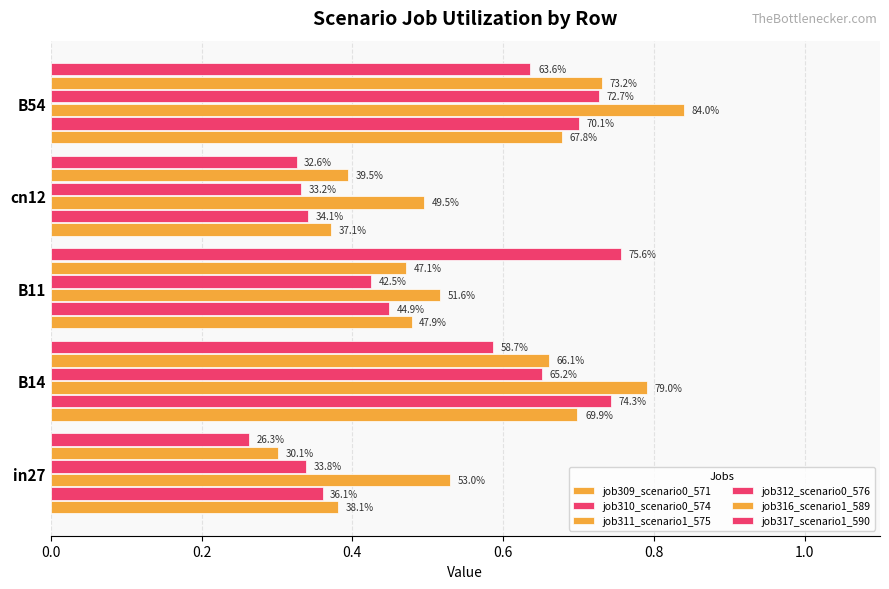

Which series has the largest range (max minus min)?

job317_scenario1_590